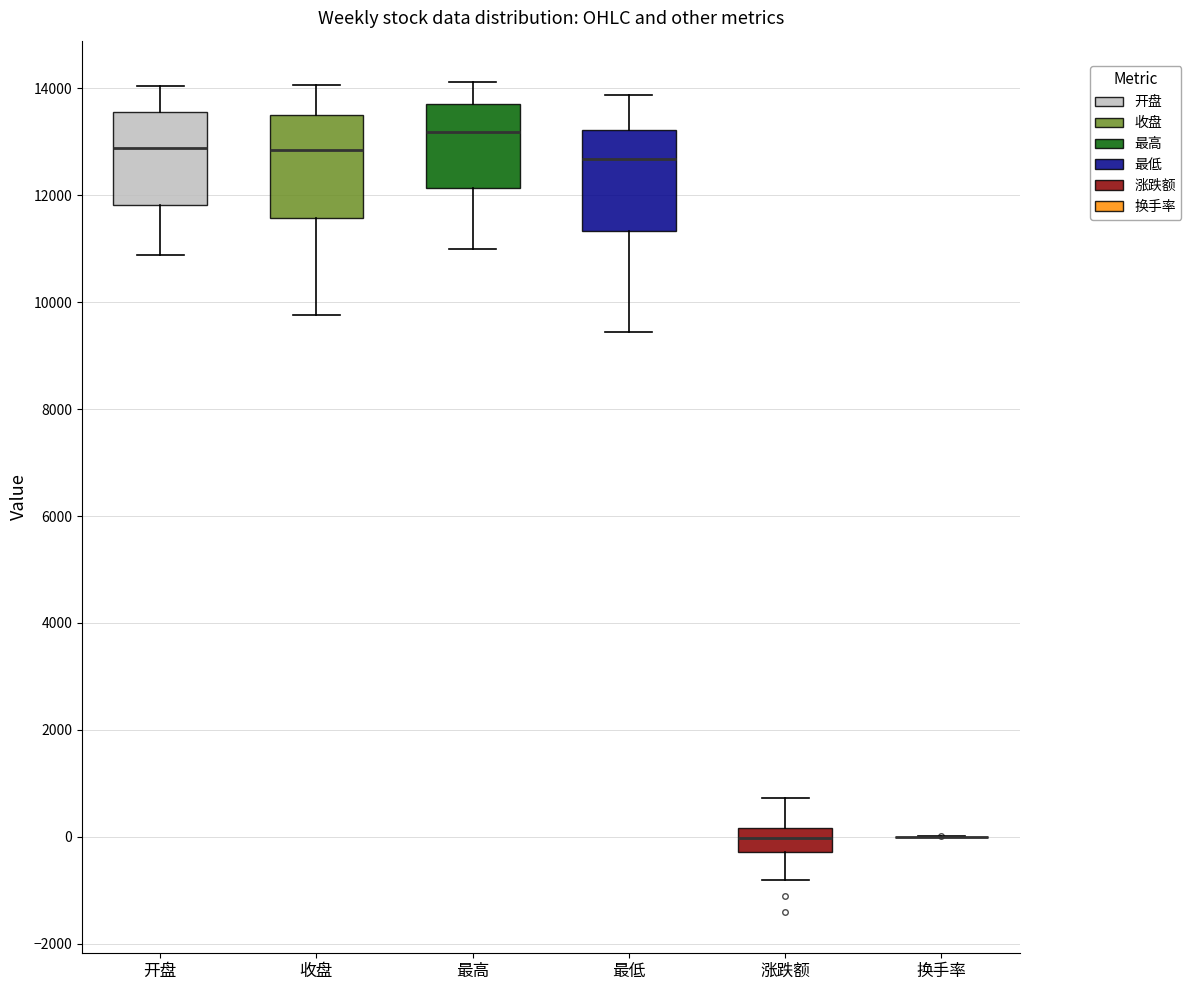

Where does the lower whisker of the box for 最高 end on the y-axis? The values are not printed on the chart, so give them approximately, as read against the axis.

11000